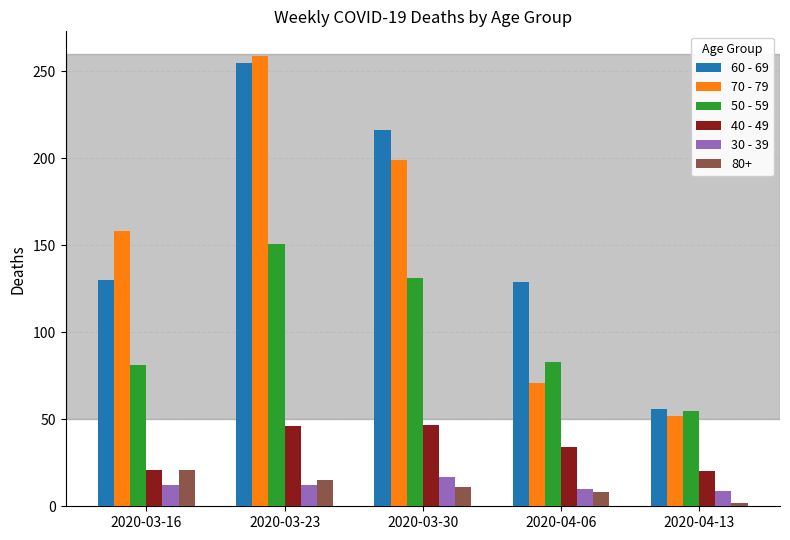

How many groups of bars are there?

5